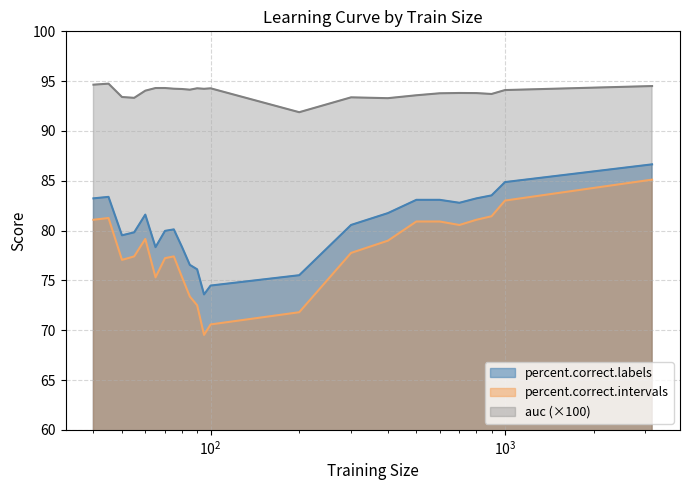

Count the number of data series in this chart.

3